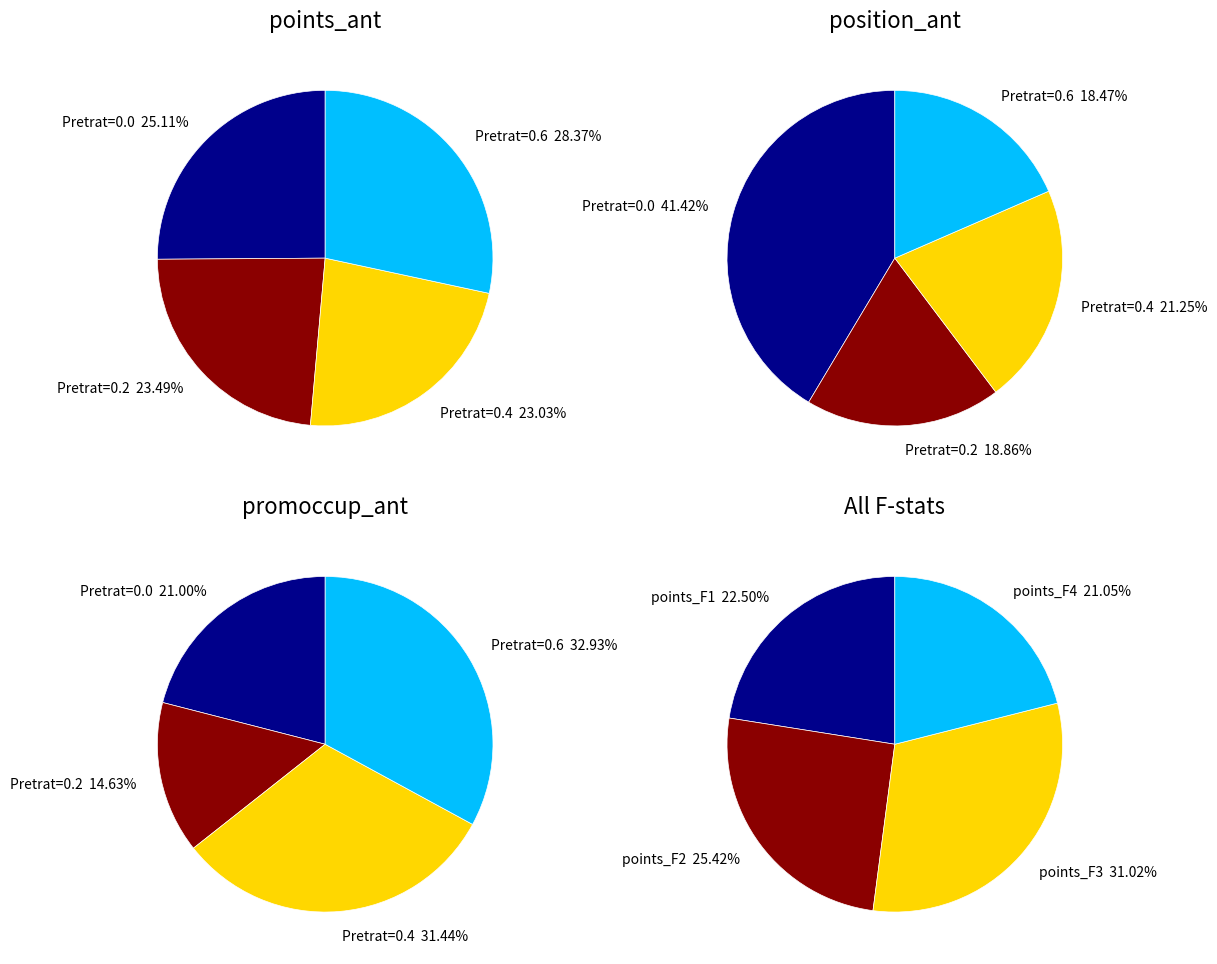

Does points_ant_1 account for over 50% of the chart?

No